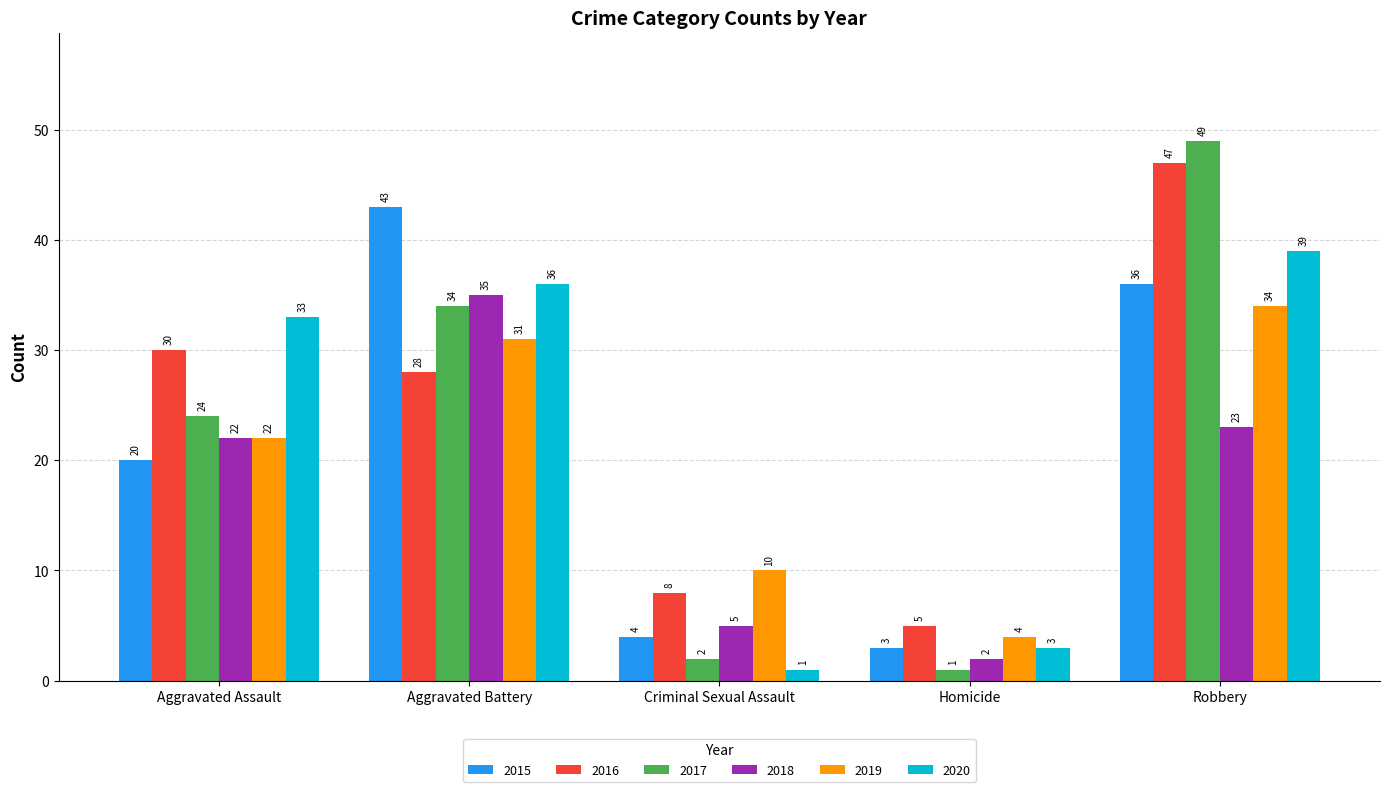

Which series changed the most between Aggravated Assault and Aggravated Battery?

2015